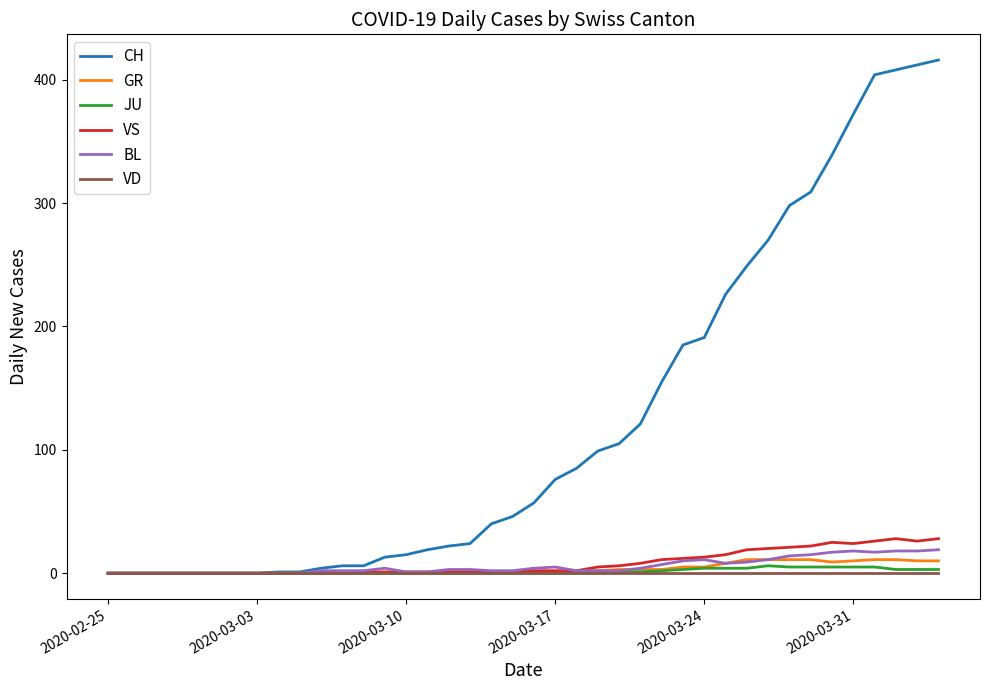

Does the chart have visible grid lines?

No